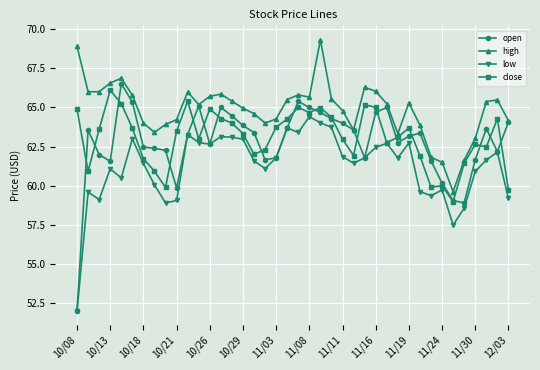

Which series has the largest range (max minus min)?

open